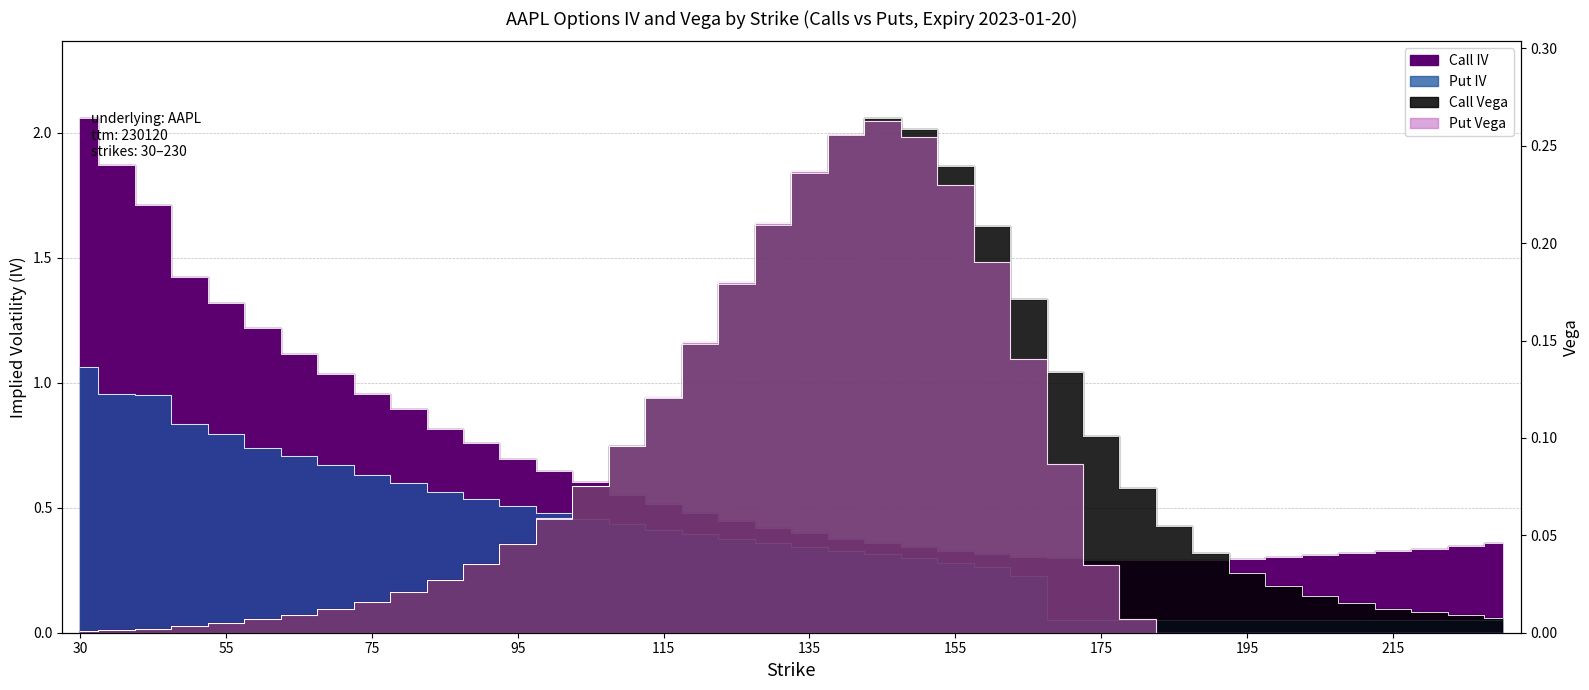

Reading left to right, list all the values displayed in this chart.

Call IV: 2.1	1.9	1.7	1.4	1.3	1.2	1.1	1.0	1.0	0.9	0.8	0.8	0.7	0.6	0.6	0.6	0.5	0.5	0.4	0.4	0.4	0.4	0.4	0.3	0.3	0.3	0.3	0.3	0.3	0.3	0.3	0.3	0.3	0.3	0.3	0.3	0.3	0.3	0.3	0.4
Put IV: 1.1	1.0	1.0	0.8	0.8	0.7	0.7	0.7	0.6	0.6	0.6	0.5	0.5	0.5	0.5	0.4	0.4	0.4	0.4	0.4	0.3	0.3	0.3	0.3	0.3	0.3	0.2	0.1	0.1	0.1	0.1	0.1	0.1	0.1	0.1	0.1	0.1	0.1	0.1	0.1
Call Vega: 0.0	0.0	0.0	0.0	0.0	0.0	0.0	0.0	0.0	0.0	0.0	0.0	0.0	0.1	0.1	0.1	0.1	0.1	0.2	0.2	0.2	0.3	0.3	0.3	0.2	0.2	0.2	0.1	0.1	0.1	0.1	0.0	0.0	0.0	0.0	0.0	0.0	0.0	0.0	0.0
Put Vega: 0.0	0.0	0.0	0.0	0.0	0.0	0.0	0.0	0.0	0.0	0.0	0.0	0.0	0.1	0.1	0.1	0.1	0.1	0.2	0.2	0.2	0.3	0.3	0.3	0.2	0.2	0.1	0.1	0.0	0.0	0.0	0.0	0.0	0.0	0.0	0.0	0.0	0.0	0.0	0.0